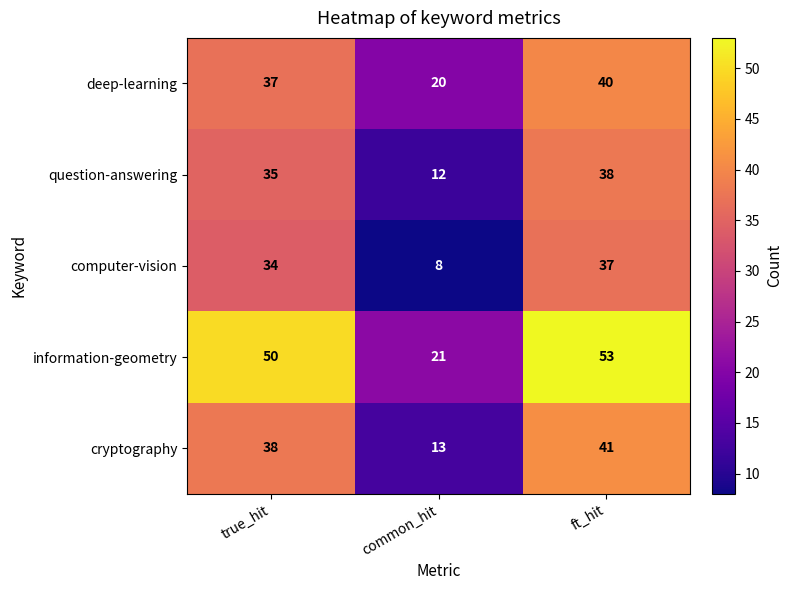

Which label corresponds to the smallest value in the chart?

common_hit